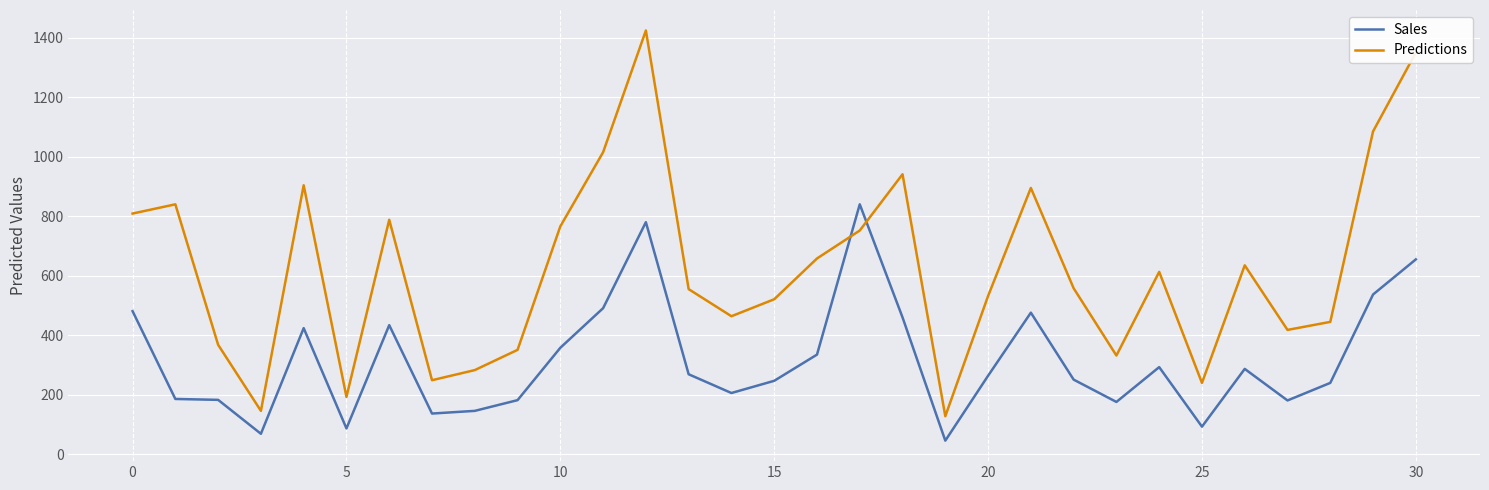

Which series has the widest spread of values?

Predictions